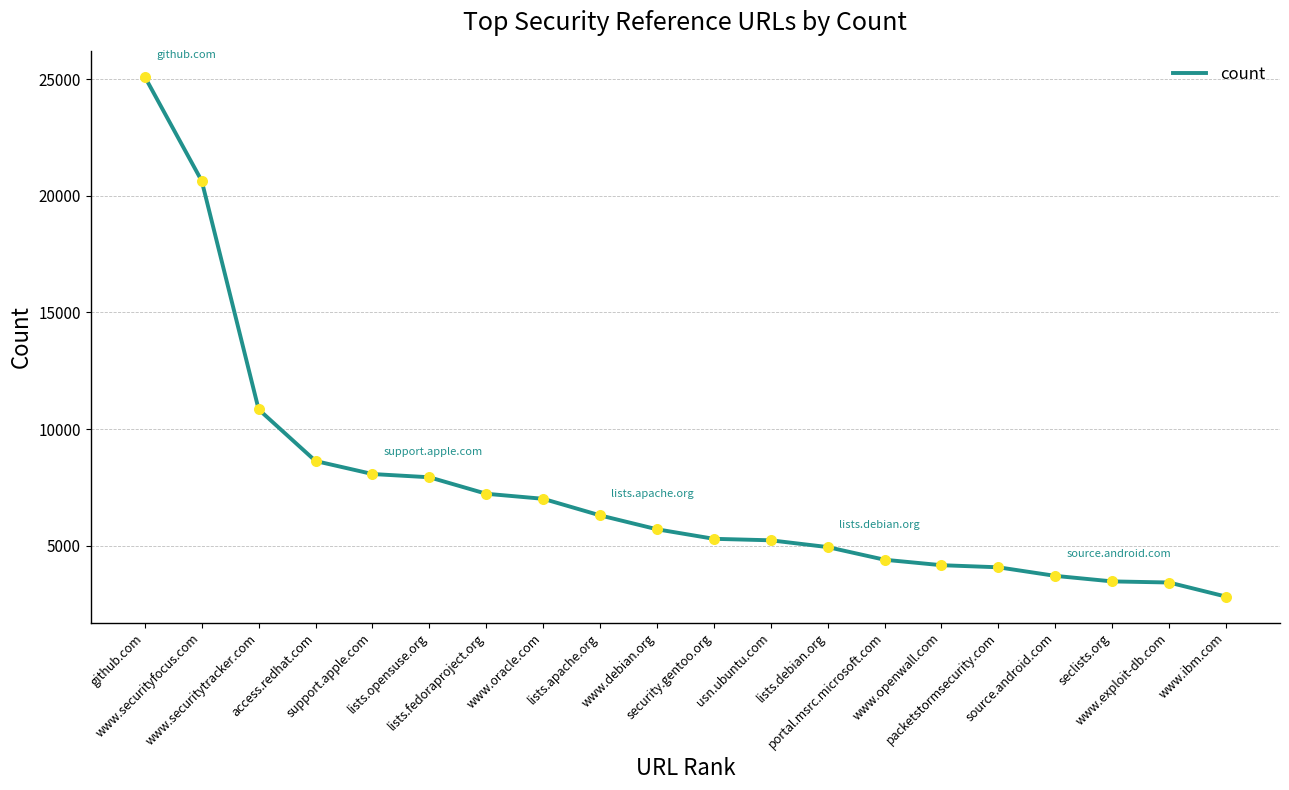

What is the change in value from usn.ubuntu.com to www.ibm.com?

-2415